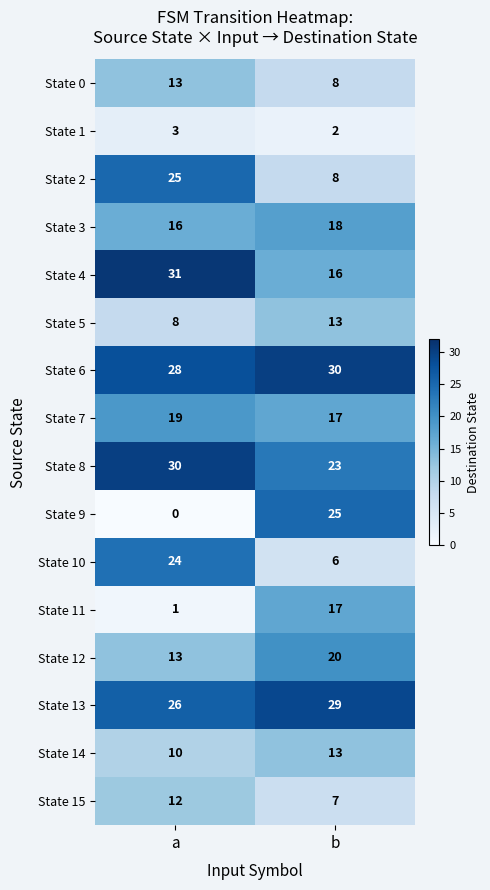

What is the sum of the State 15 values at a and b?

19